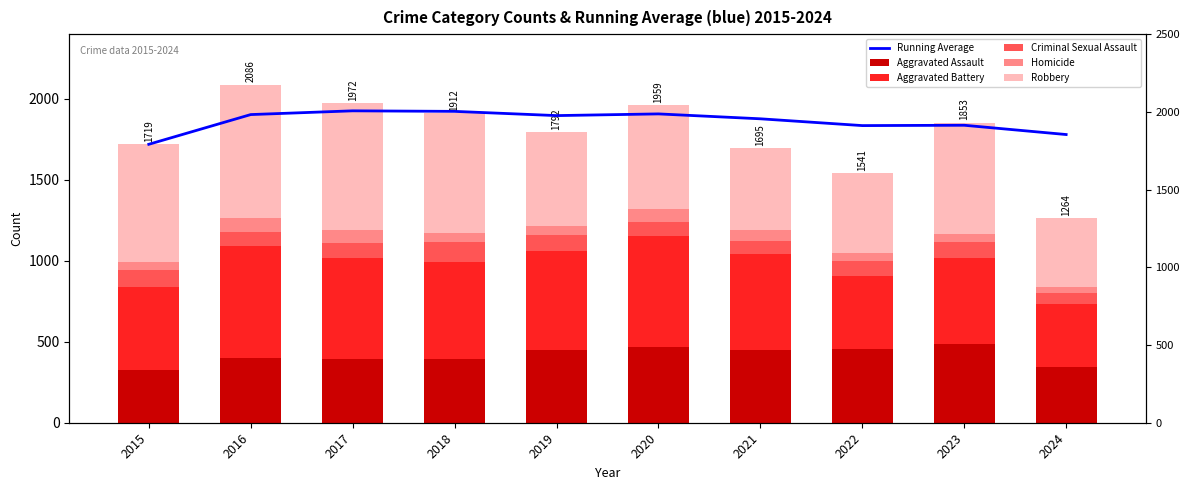

Rank the series by their maximum value, from lowest to highest.

Homicide, Criminal Sexual Assault, Aggravated Assault, Aggravated Battery, Robbery, Running Average